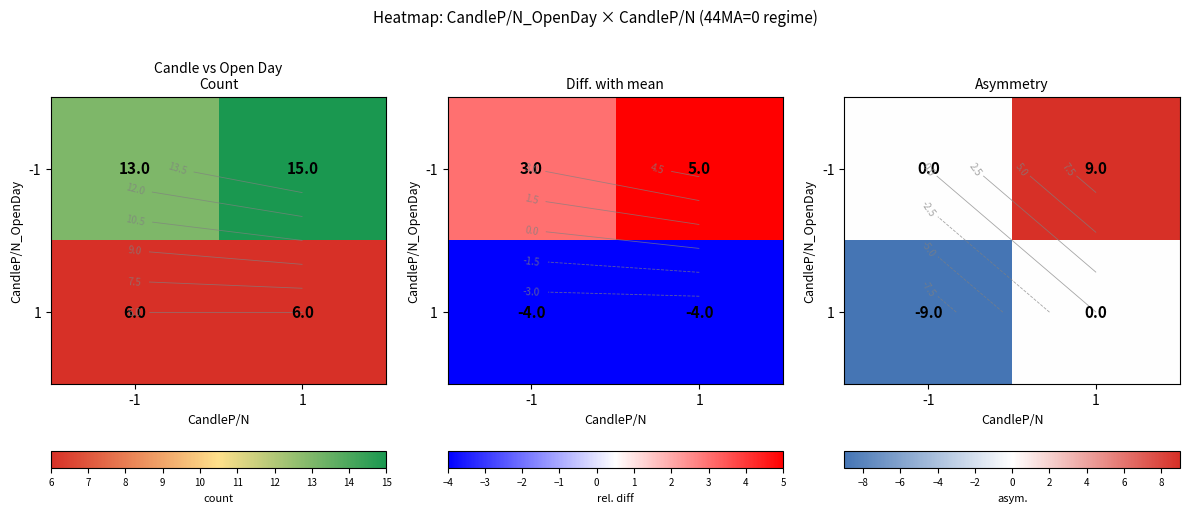

List the series in order of their overall mean, highest first.

-1, 1